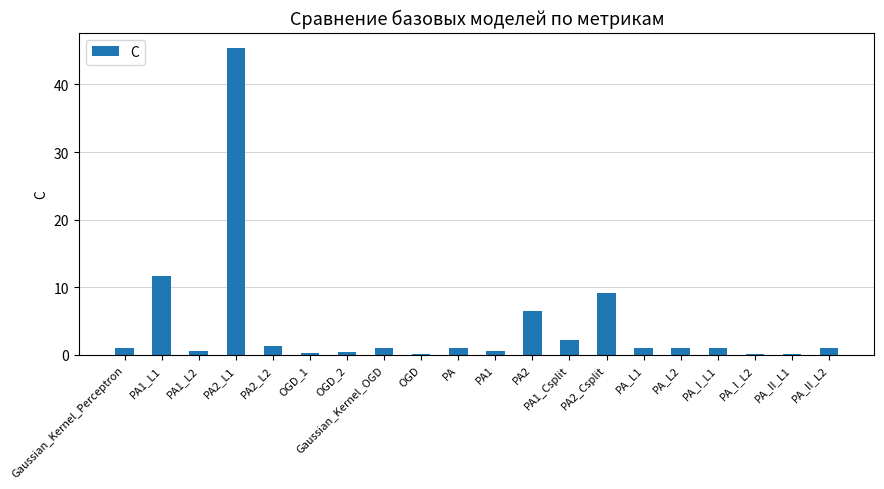

Count the number of data series in this chart.

1